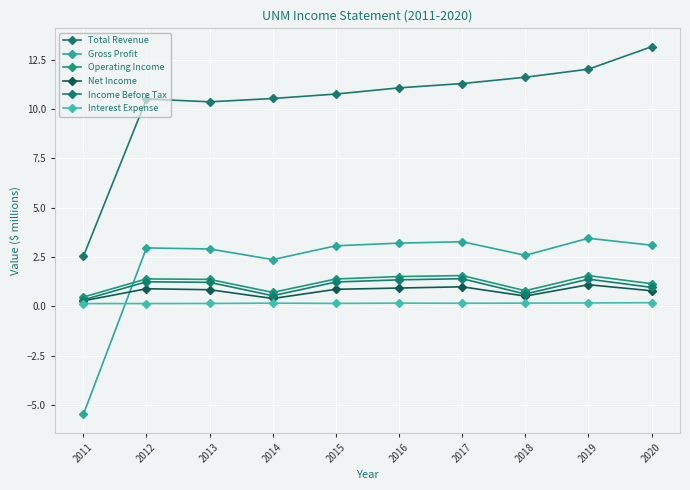

True or false: Operating Income and Net Income intersect in this chart.

False